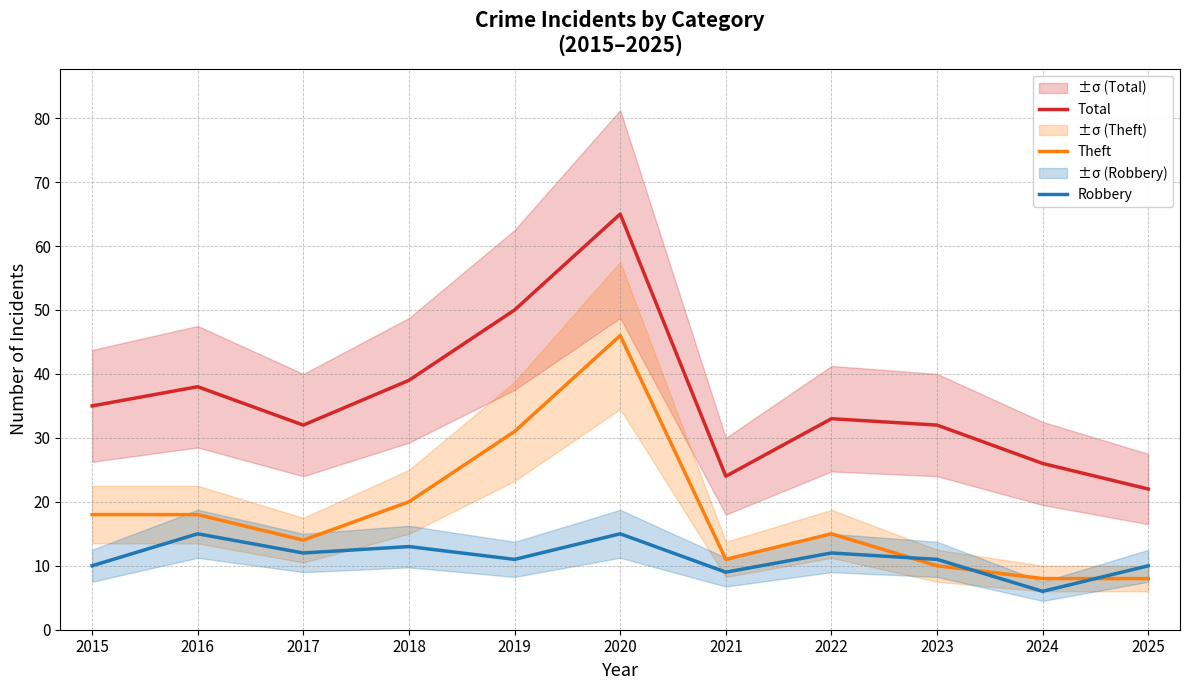

Is it true that Theft equals 15 at 2022?

True